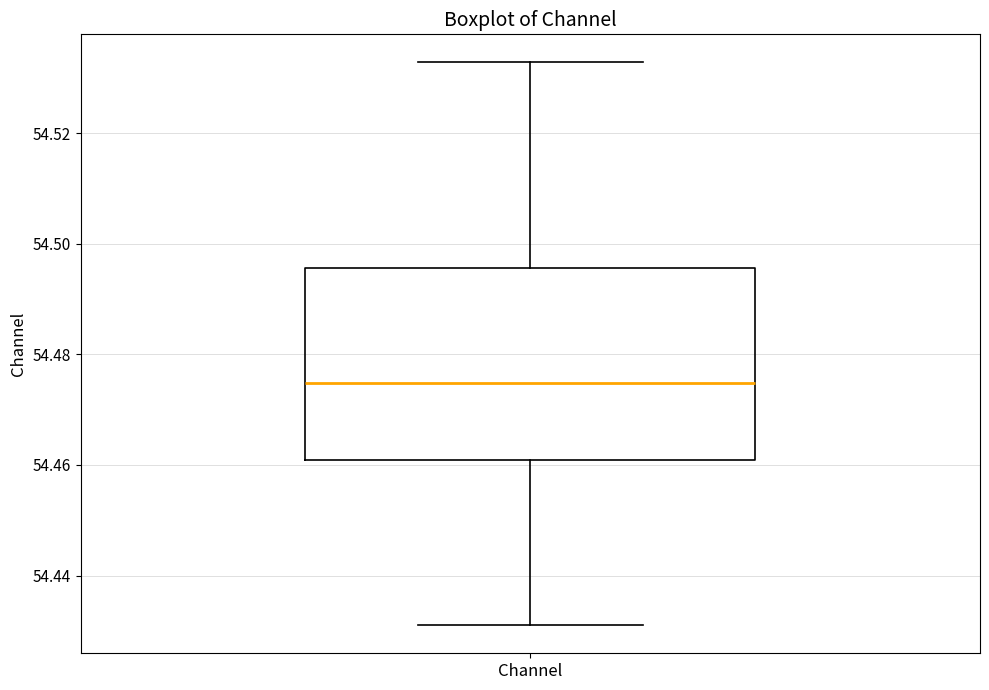

Transcribe this box plot: give where the median line is, the range the box spans, and where the two whiskers end, as read against the y-axis. The values are not printed on the chart, so give them approximately, as read against the axis.

median 54.474, box 54.460 to 54.496, whiskers 54.432 to 54.532